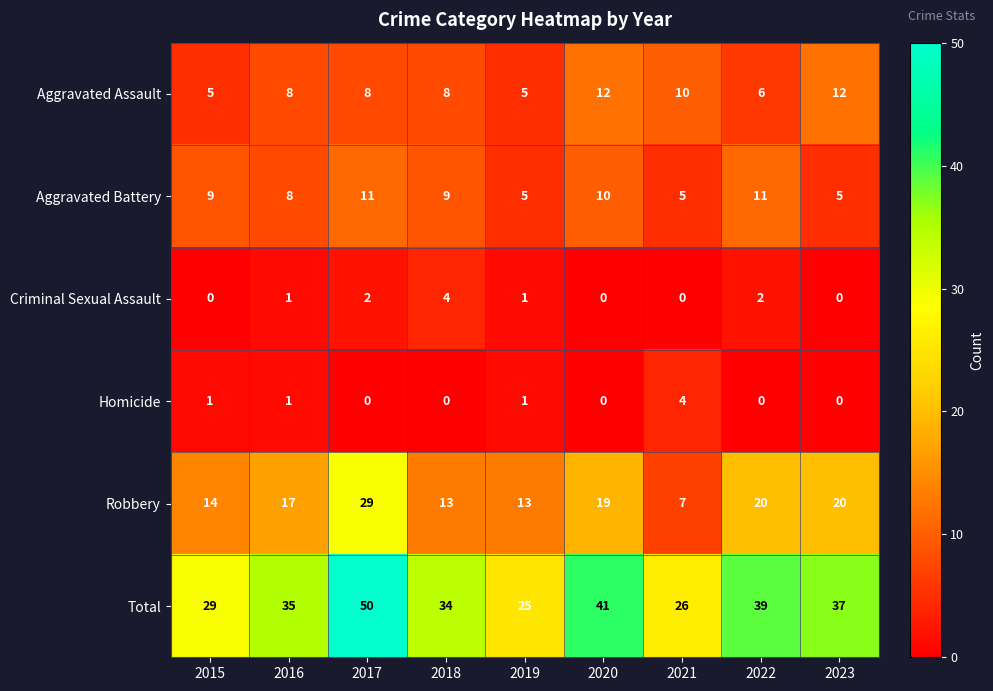

What is the greatest value displayed?

50